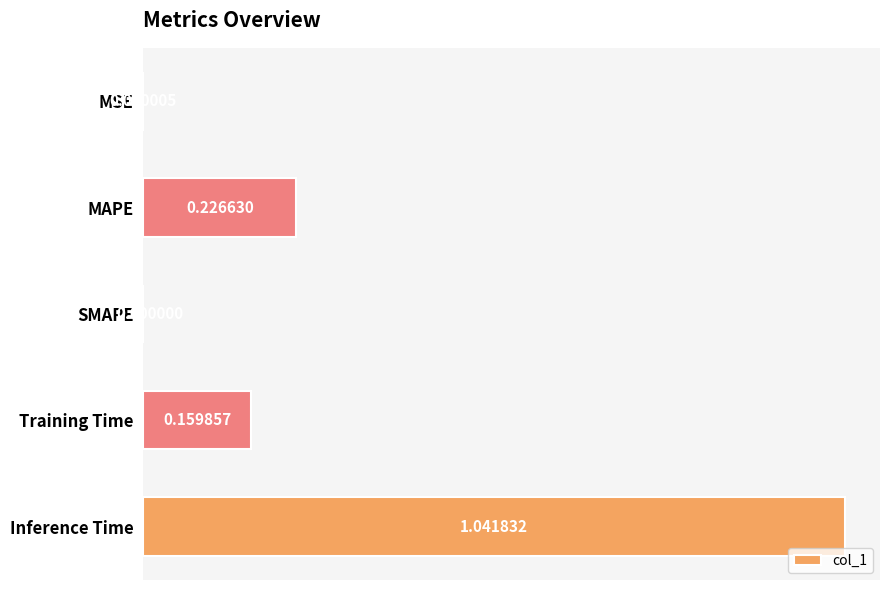

What is the sum of the values at Training Time and MAPE?

0.4